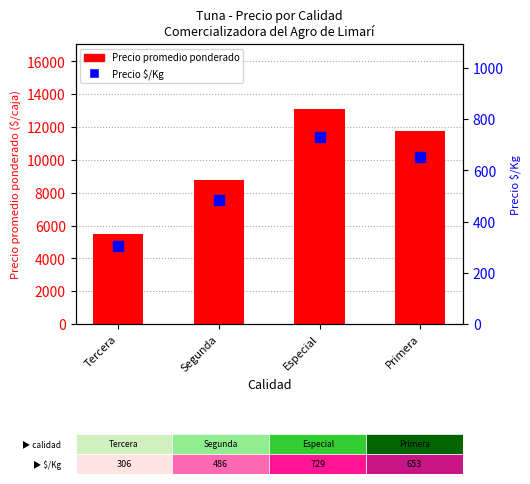

True or false: Precio promedio ponderado has a value of 5500 at Tercera.

True